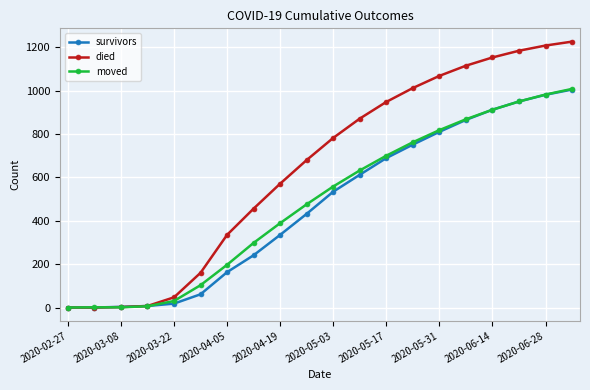

What is the maximum value for moved?

1008